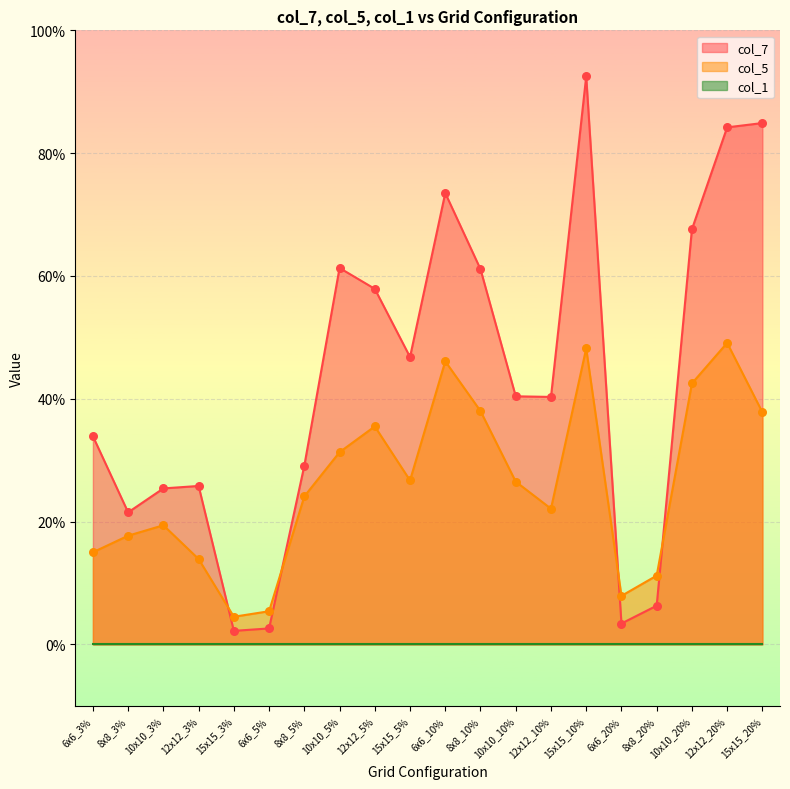

Which series has the largest total across all categories?

col_7